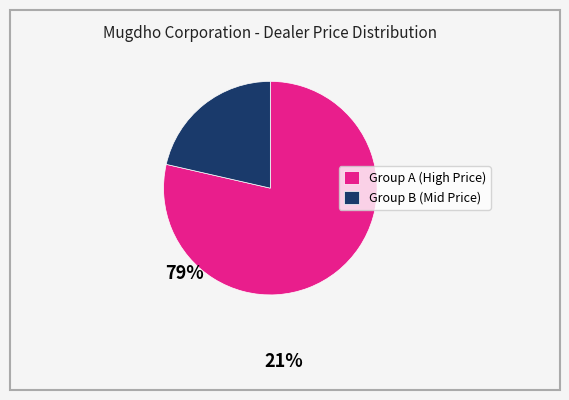

Which slice is the largest?

Group A (High Price)